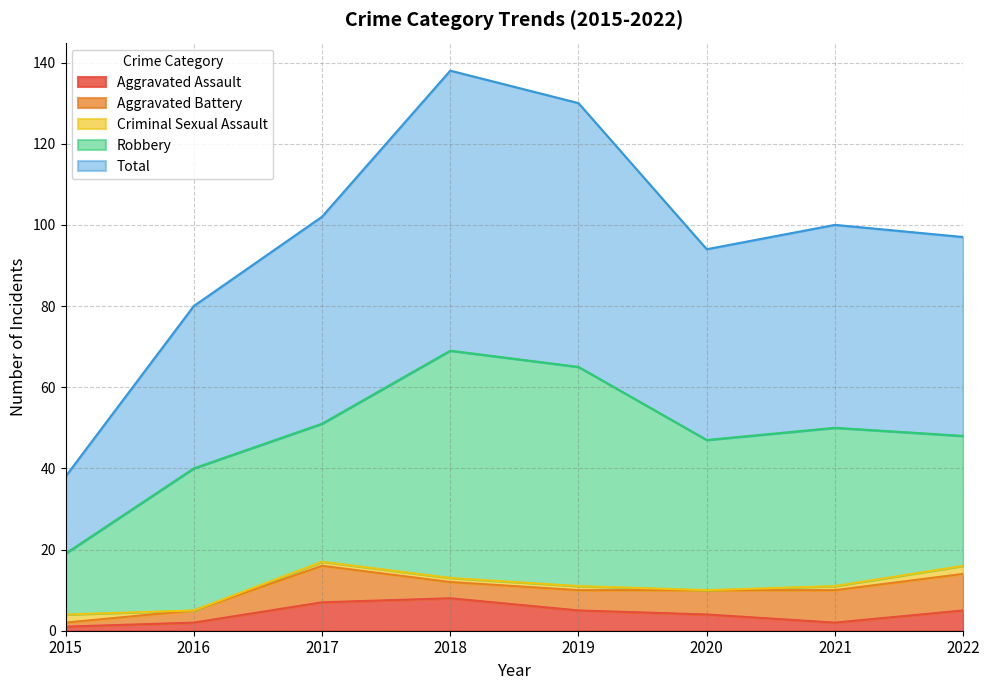

What is the total value across all series at 2018?

138